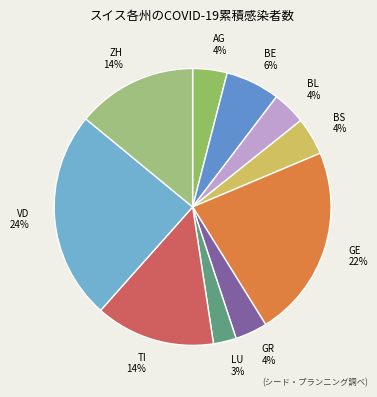

Which has a higher value, BE or TI?

TI